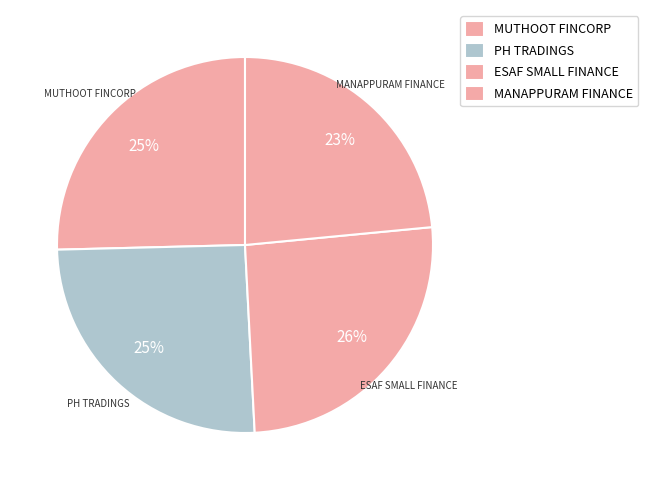

How many slices are in this pie chart?

4